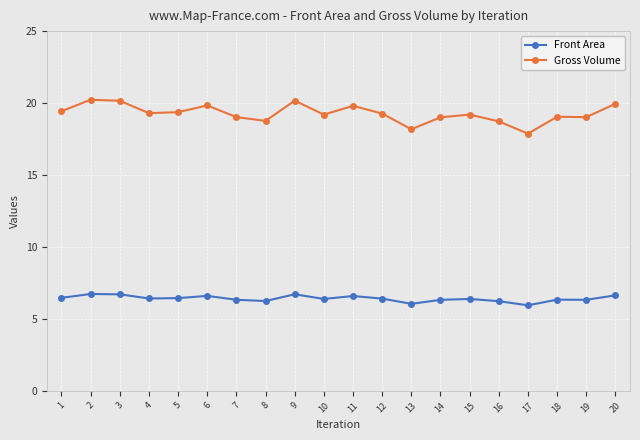

True or false: Gross Volume and Front Area intersect in this chart.

False